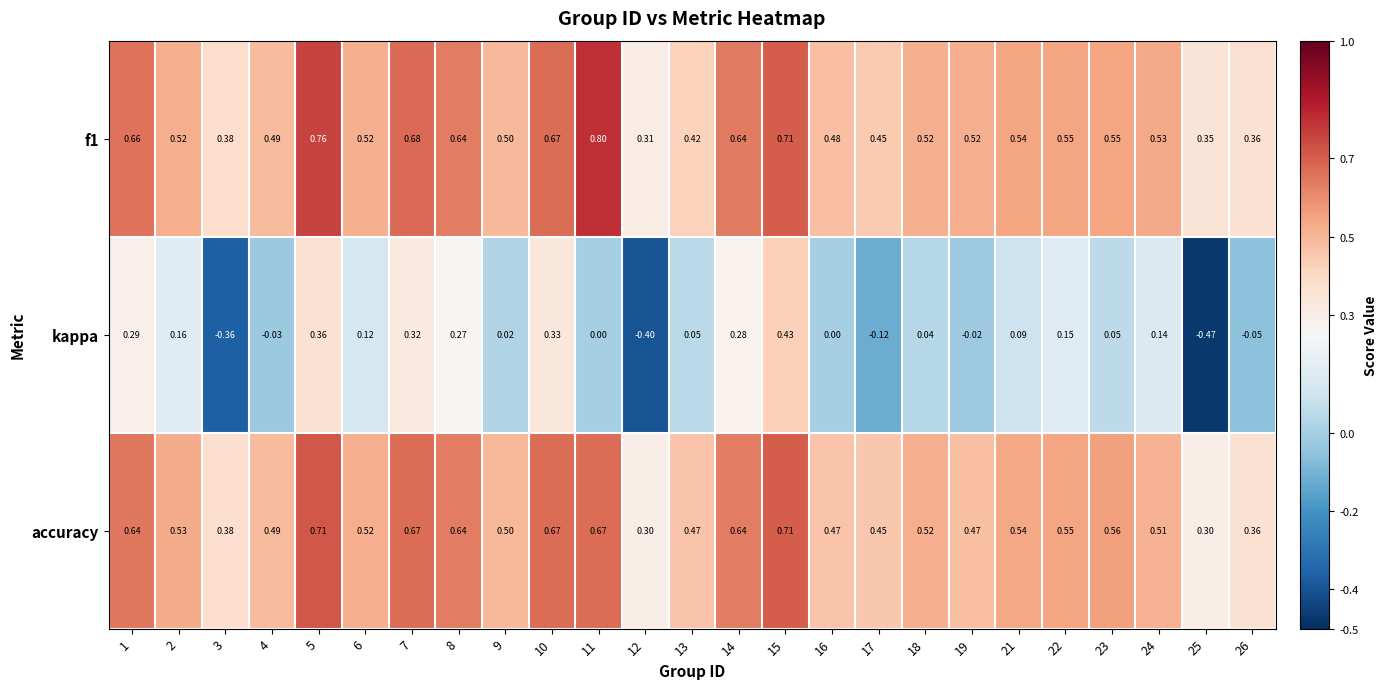

Is the value of f1 at 3 greater than the value of kappa at 21?

Yes